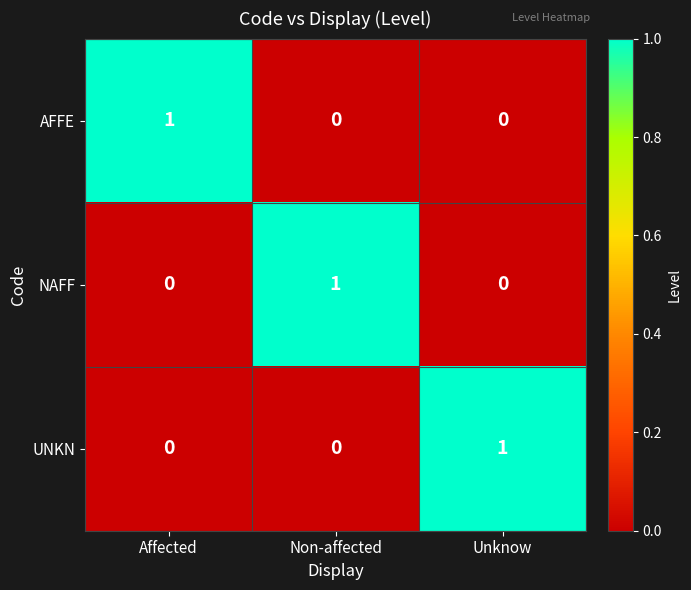

How many AFFE values are between 0 and 1?

3